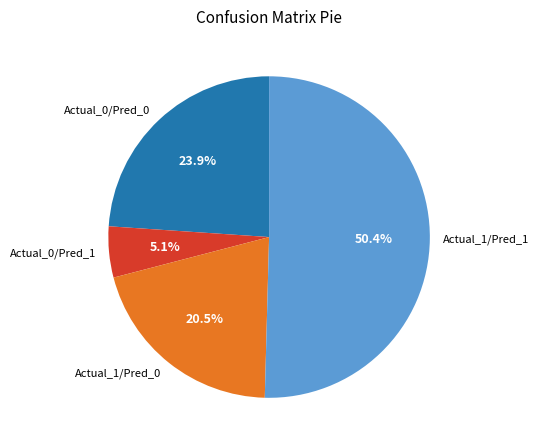

What percentage is the Actual_1/Pred_1 slice, to the nearest percent?

50%